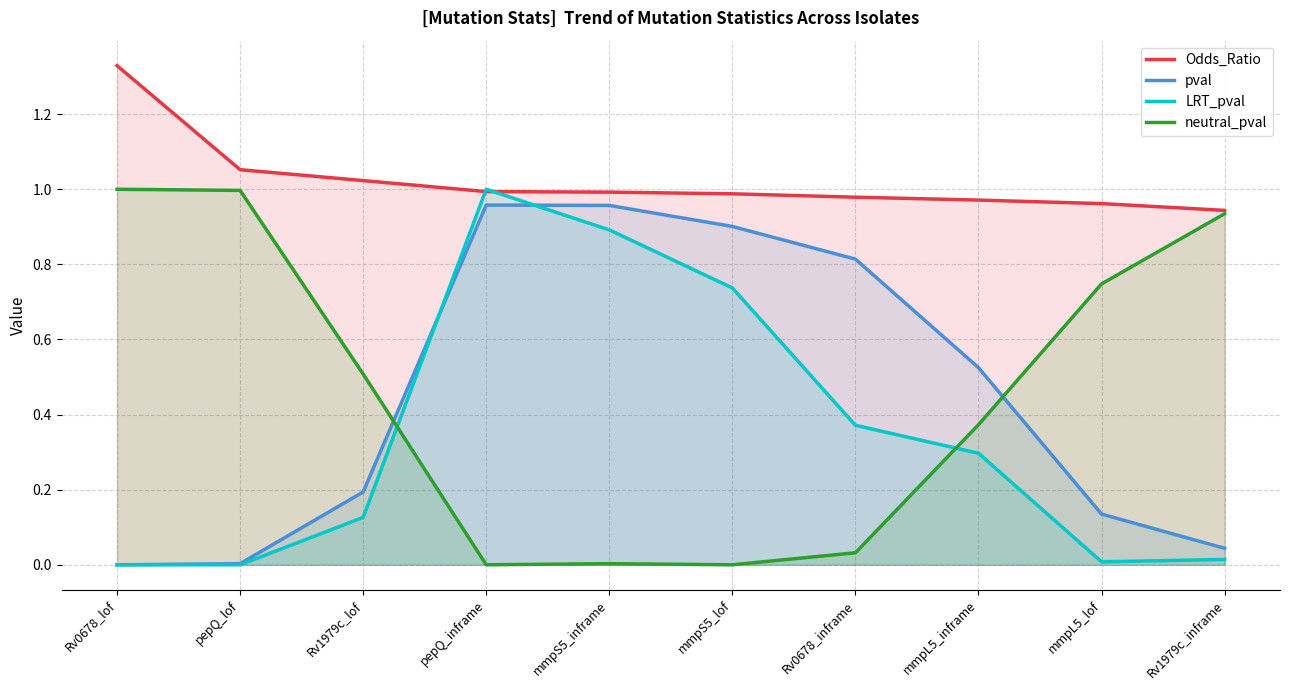

What are all the series names shown in the legend?

Odds_Ratio, pval, LRT_pval, neutral_pval